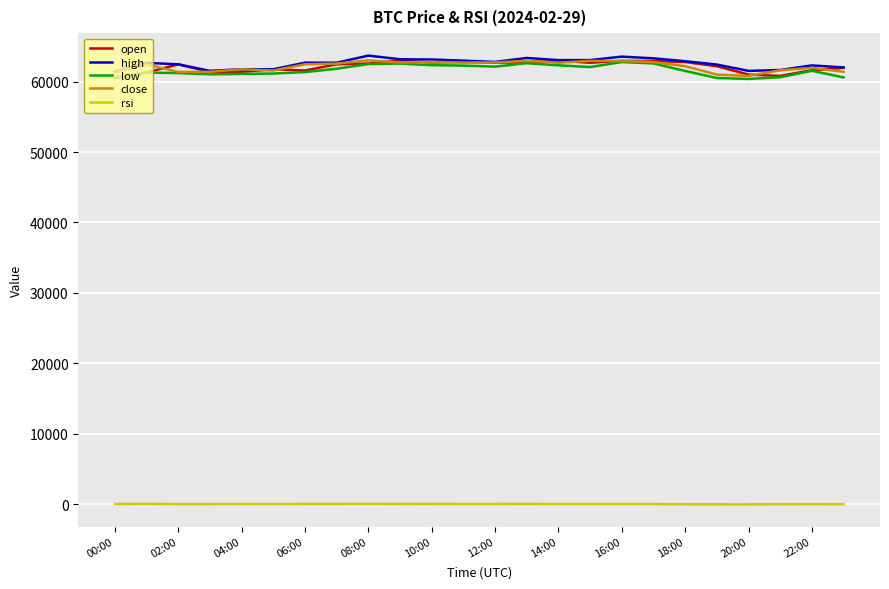

True or false: low and rsi cross at least once.

False